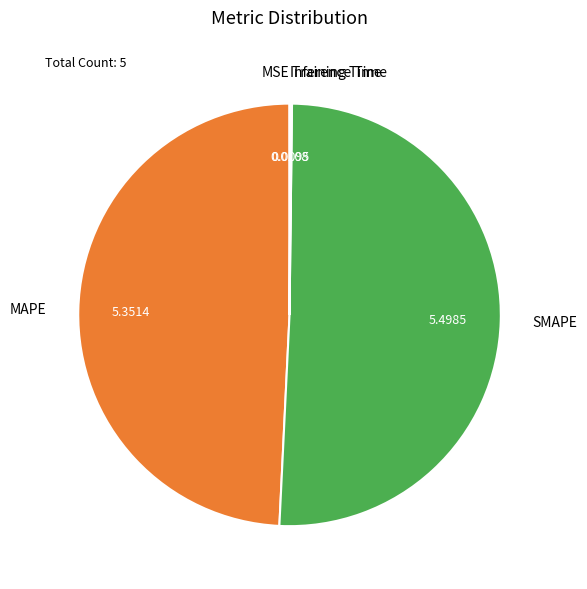

Does MAPE account for over 50% of the chart?

No